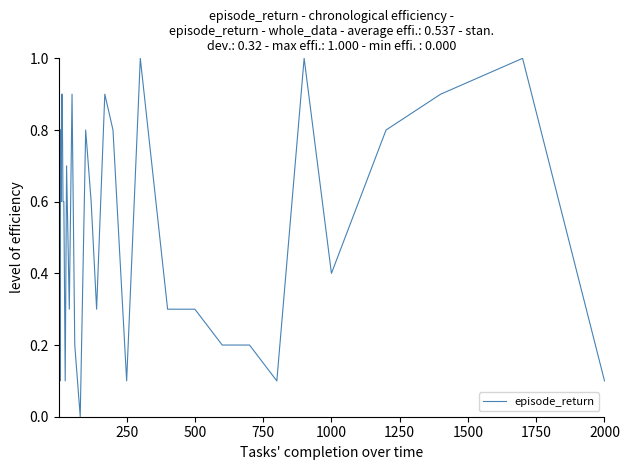

What is the maximum value shown in the chart?

1.0